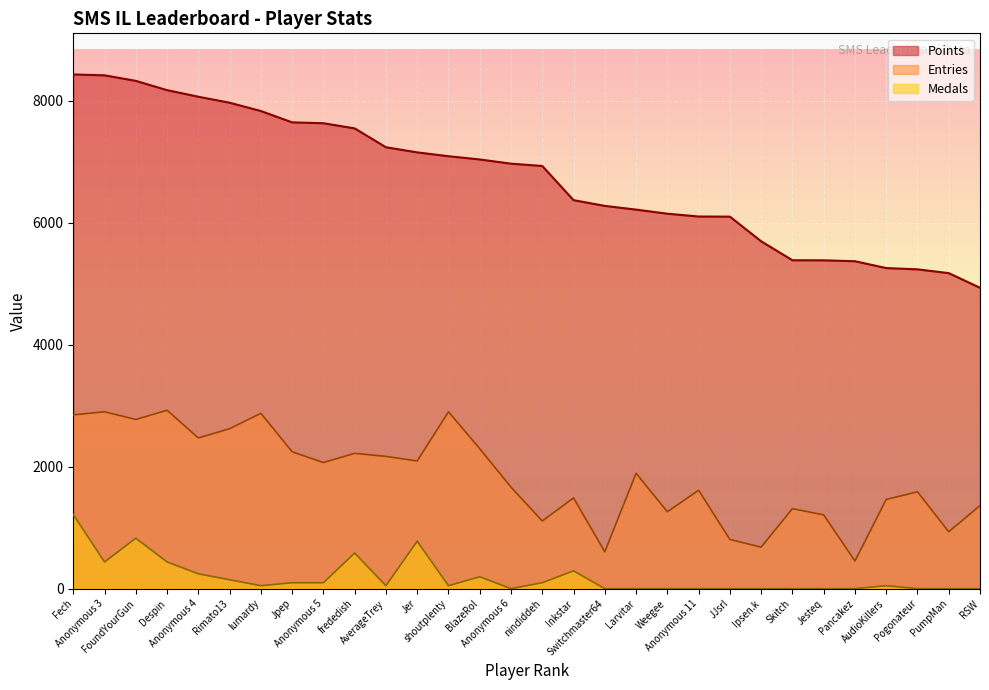

Does the chart display data point markers on the line(s)?

No